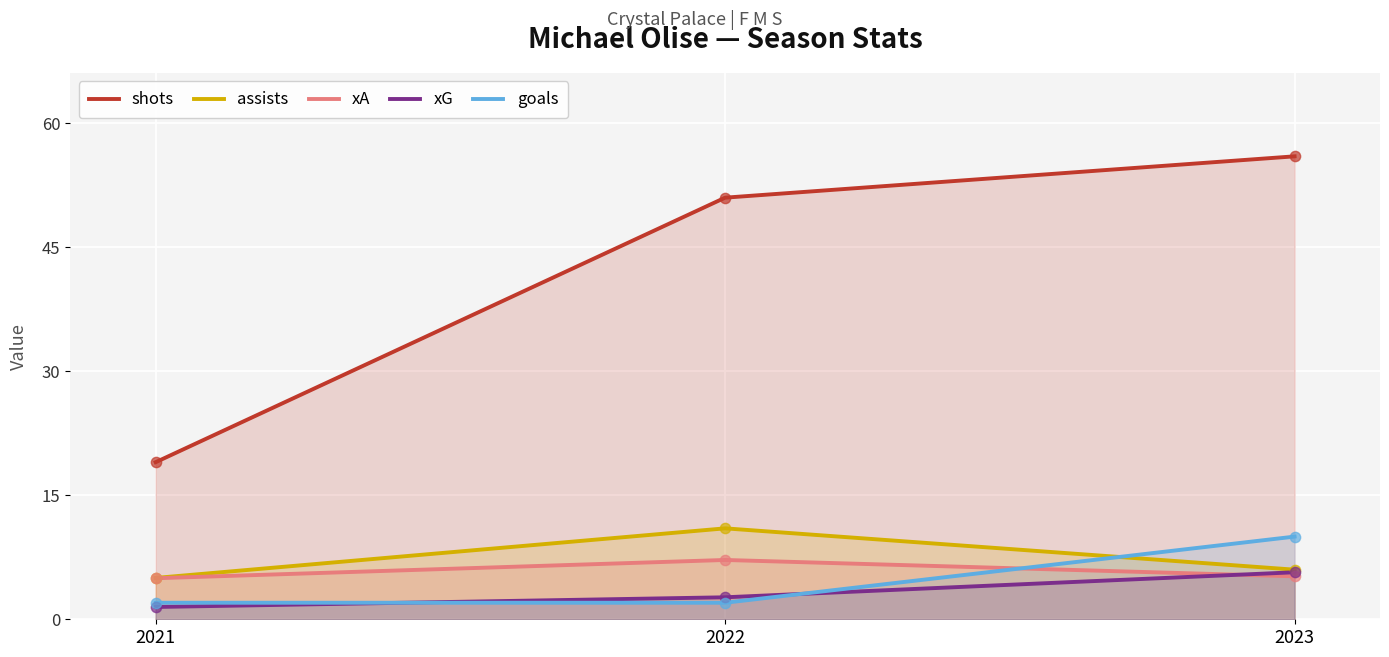

Which series reaches the minimum Y coordinate?

xG